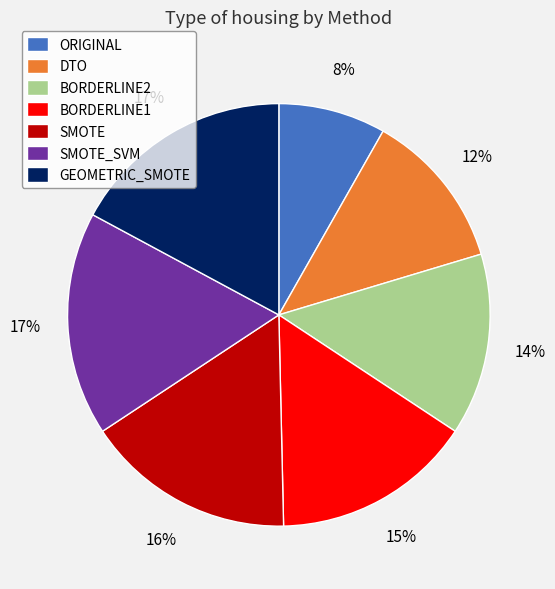

The BORDERLINE2 slice represents 14% of the pie. True or false?

True